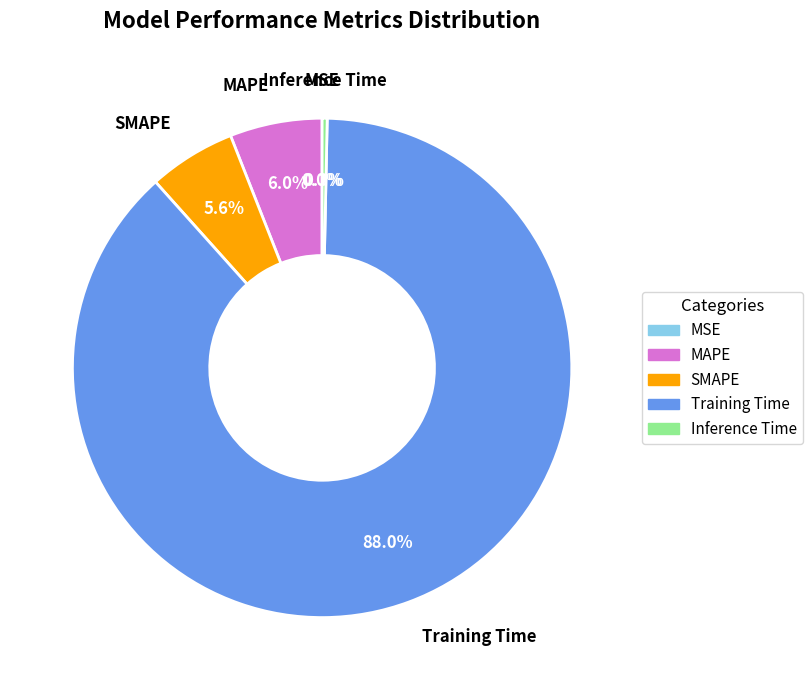

Which category has the biggest portion of the pie?

Training Time